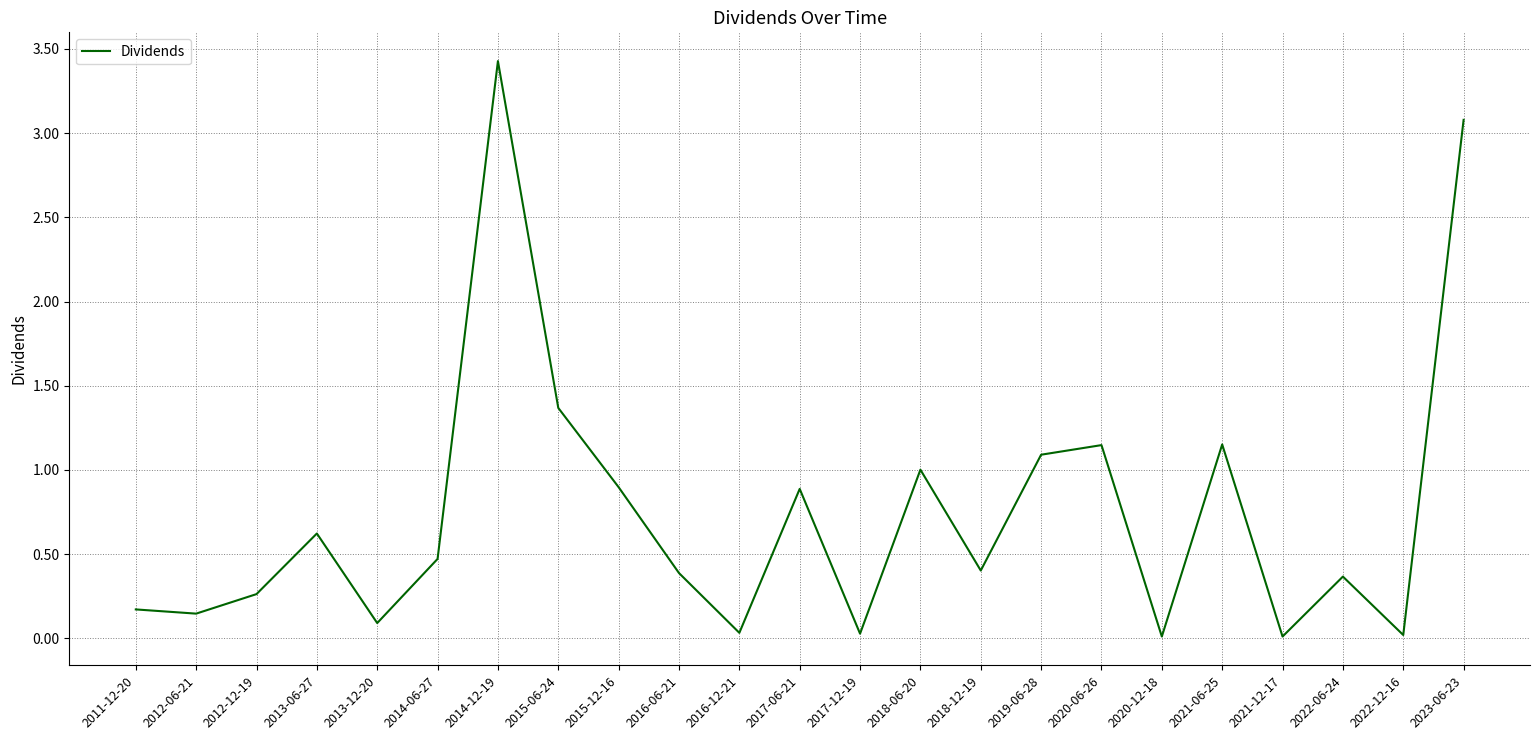

What is the greatest value displayed?

3.4